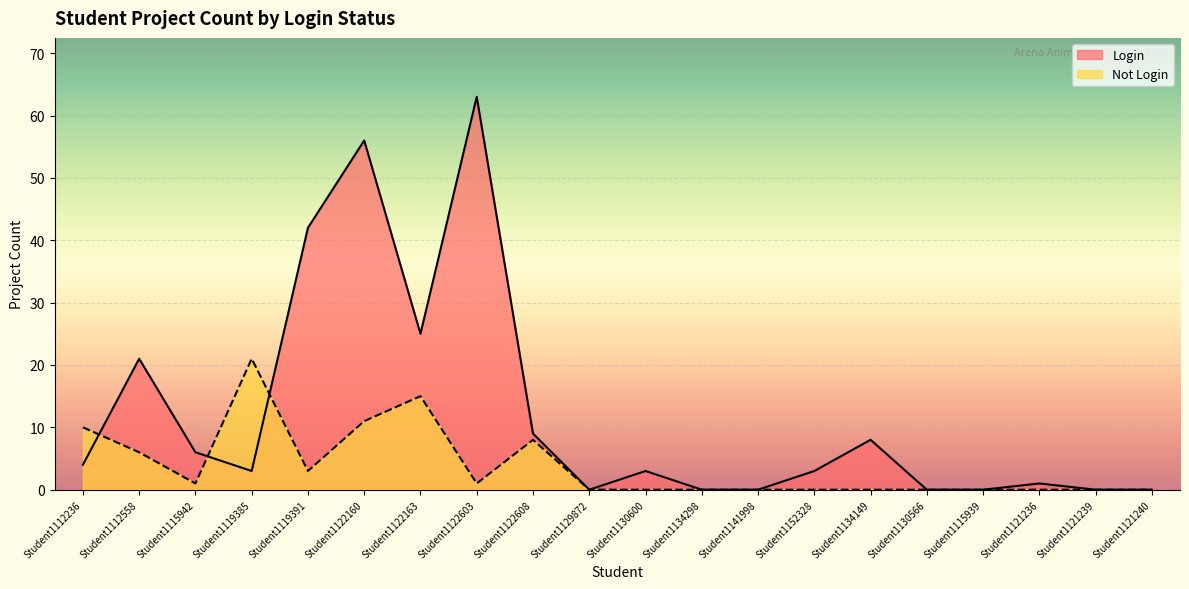

What is the highest value of the Not Login series?

21